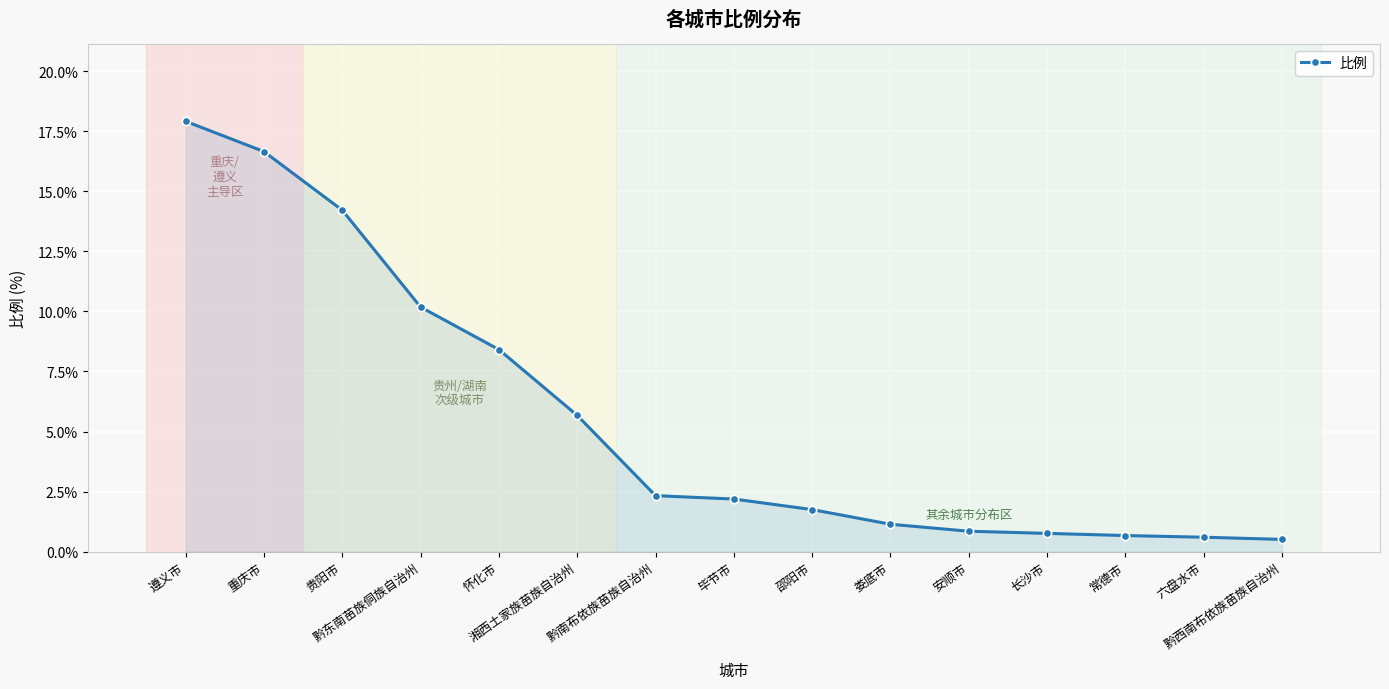

Which has a higher value, 娄底市 or 黔东南苗族侗族自治州?

黔东南苗族侗族自治州